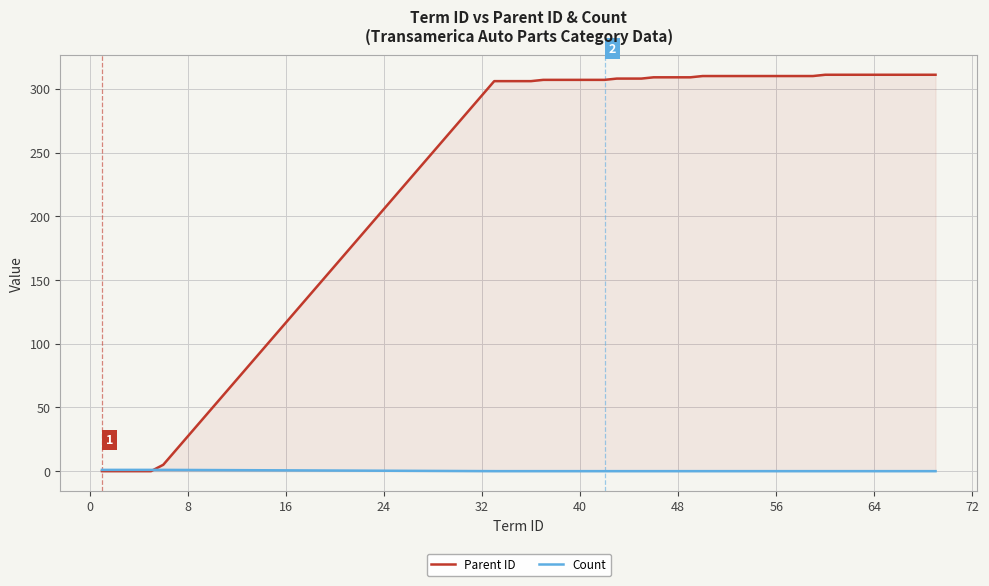

What is the highest value of the Parent ID series?

311